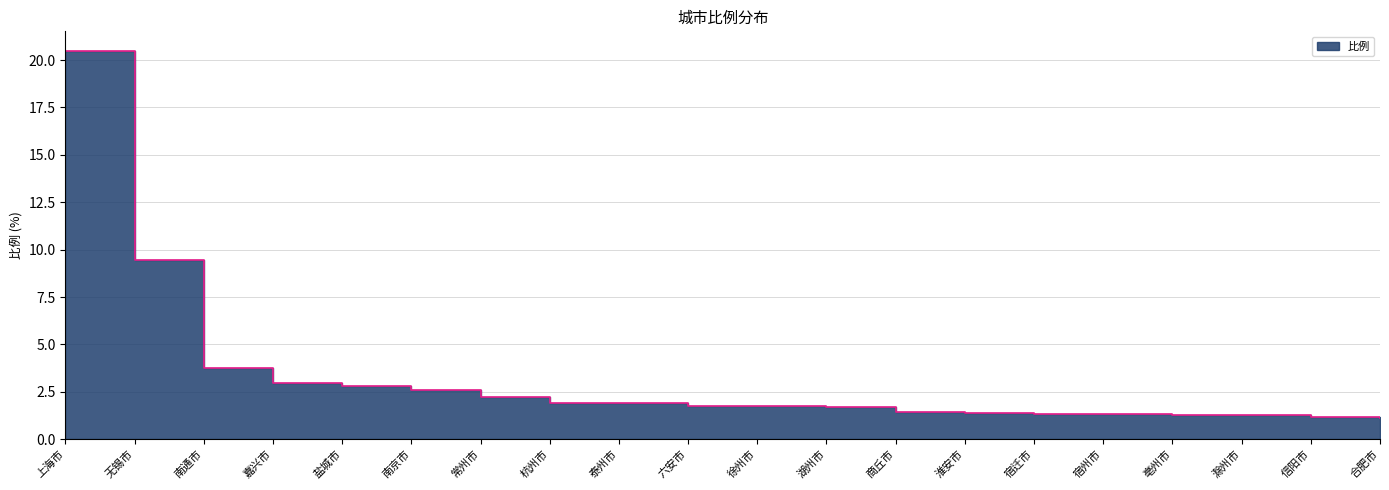

At which label is the value closest to 10?

无锡市